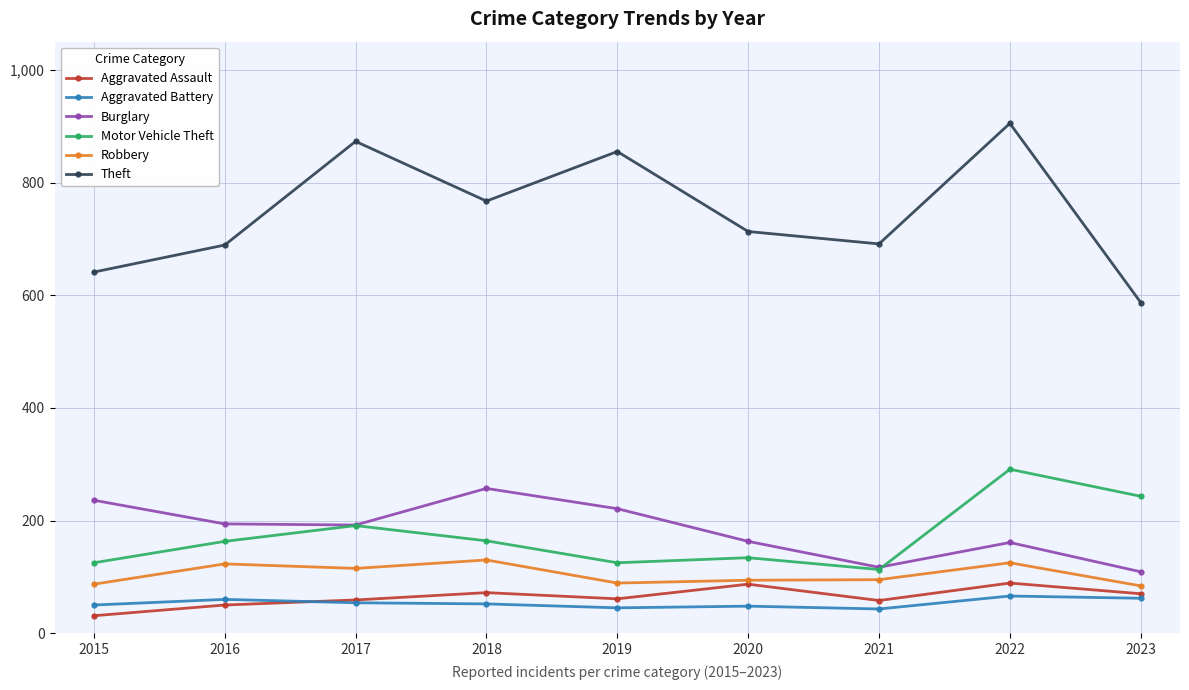

Count the number of data series in this chart.

6